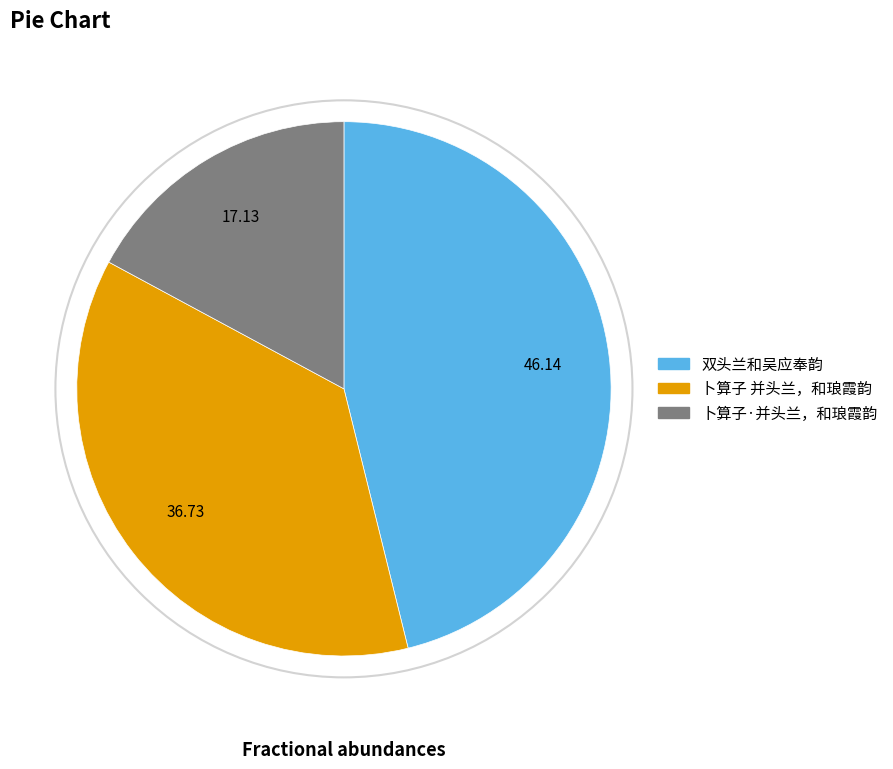

What is the smallest slice in the pie chart?

卜算子·并头兰，和琅霞韵